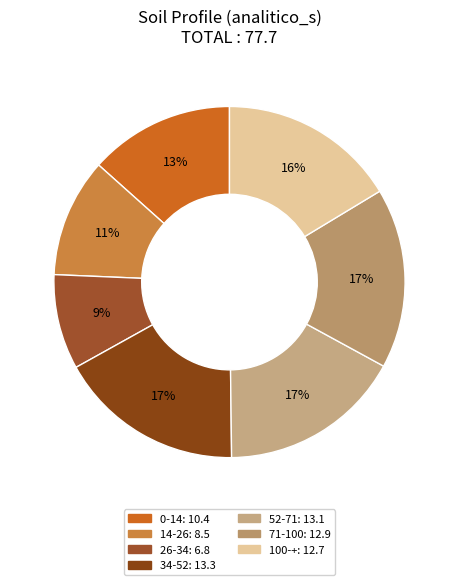

What is the total percentage of 0-14 and 71-100?

30.0%